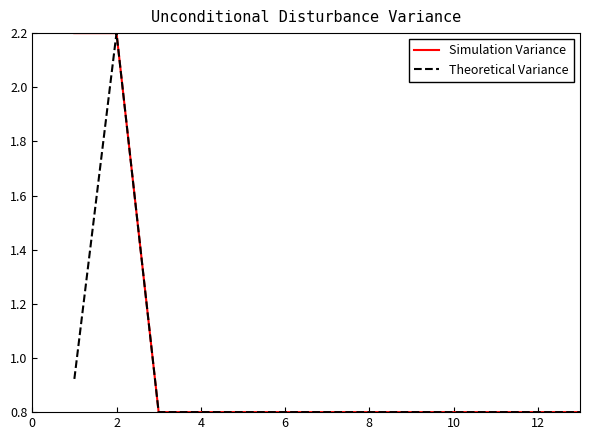

What is the greatest value displayed?

2.2